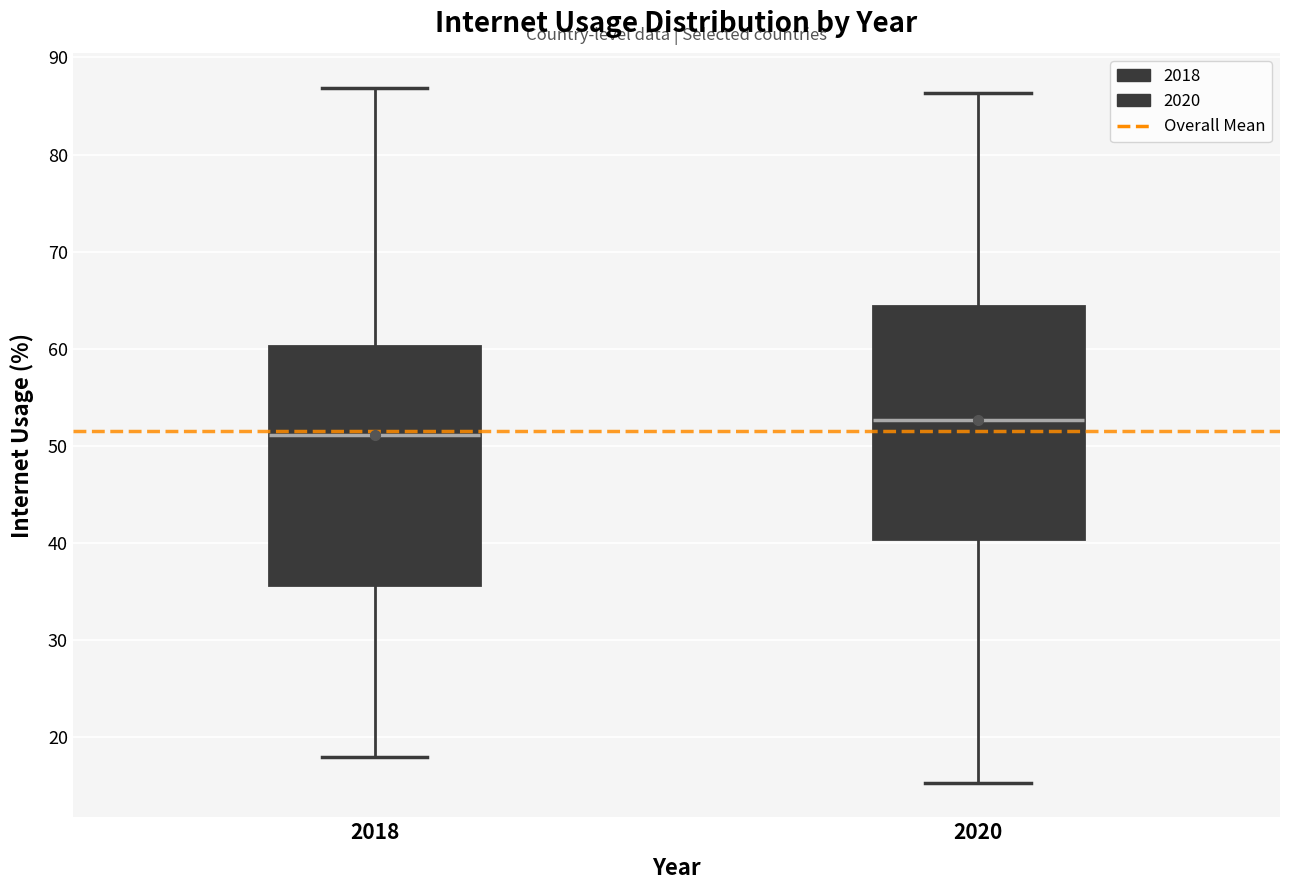

Which box's median line is the lowest?

2018